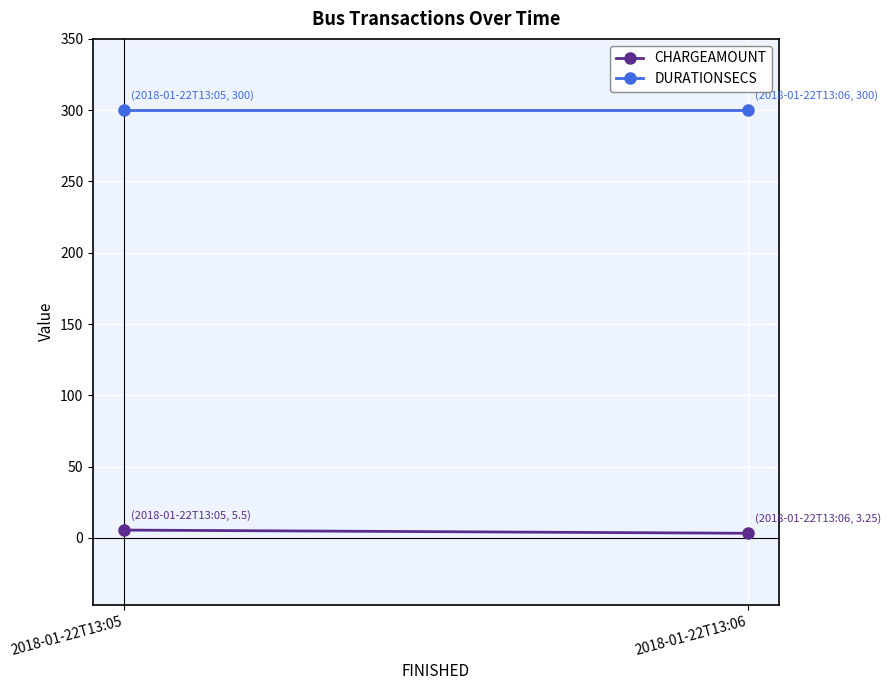

Where is CHARGEAMOUNT nearest to the value 4?

2018-01-22T13:06